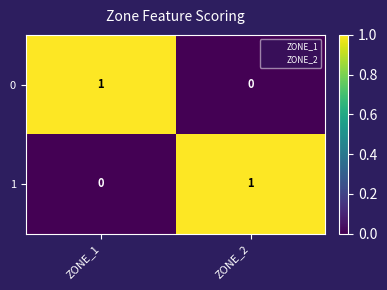

Rank the series at ZONE_2 from highest to lowest value.

1, 0